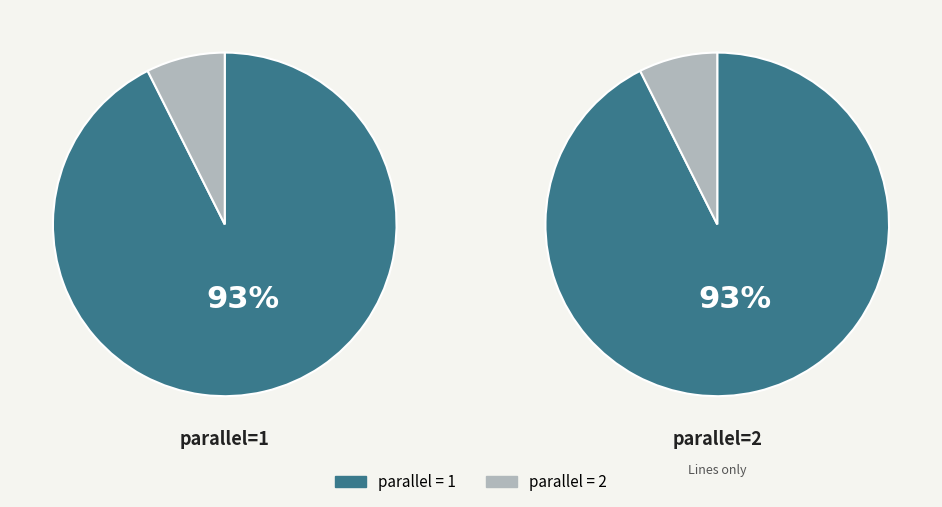

To the nearest percent, what is the combined percentage of parallel_2 and parallel_1?

100%